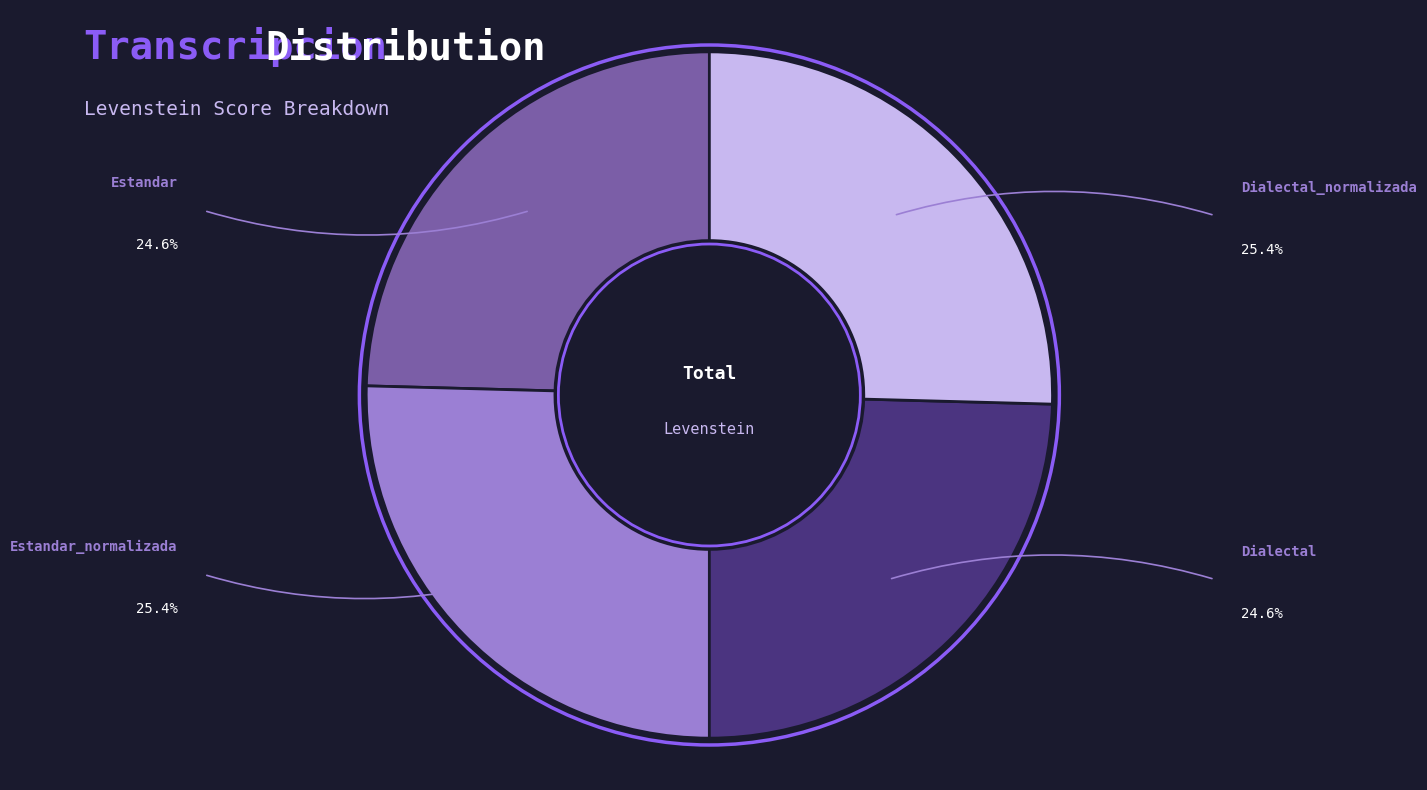

Does any single category account for the majority?

No